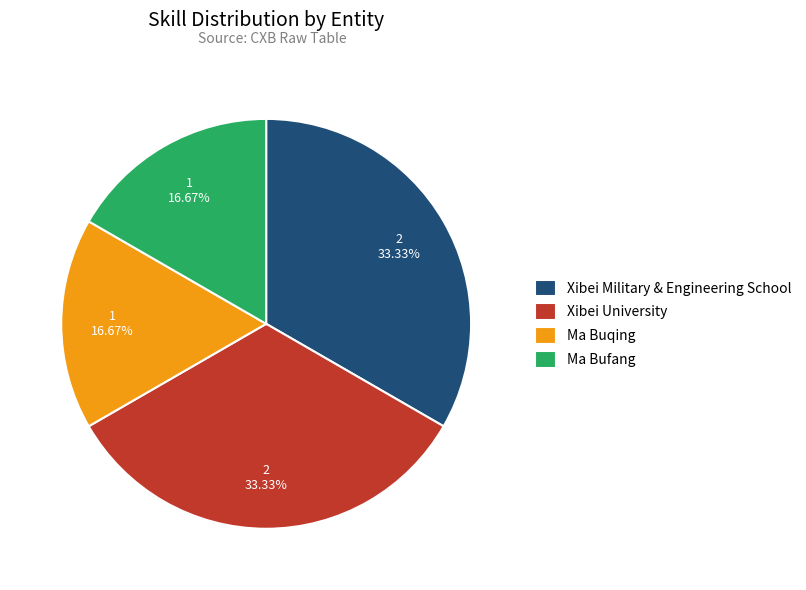

Approximately how many times larger is the value at Xibei University compared to Ma Bufang?

2.0